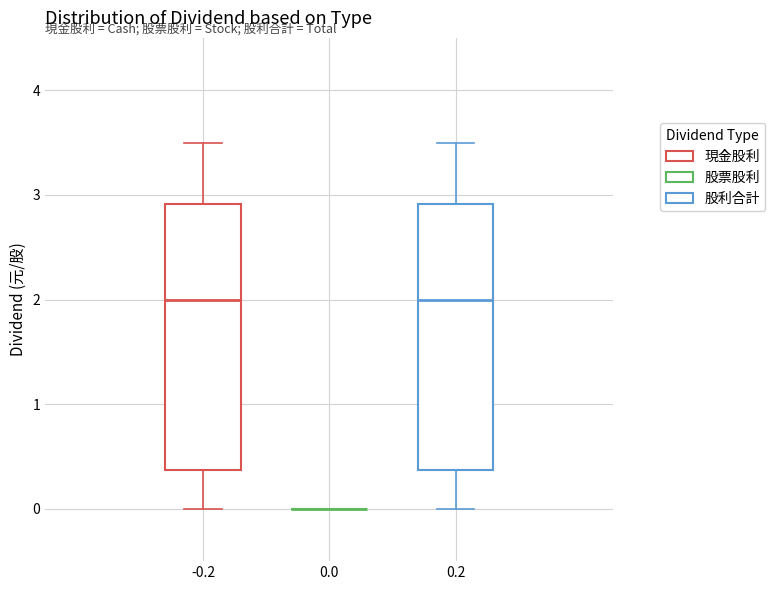

Where does the lower whisker of the box at x = 0.2 end on the y-axis? The values are not printed on the chart, so give them approximately, as read against the axis.

0.0